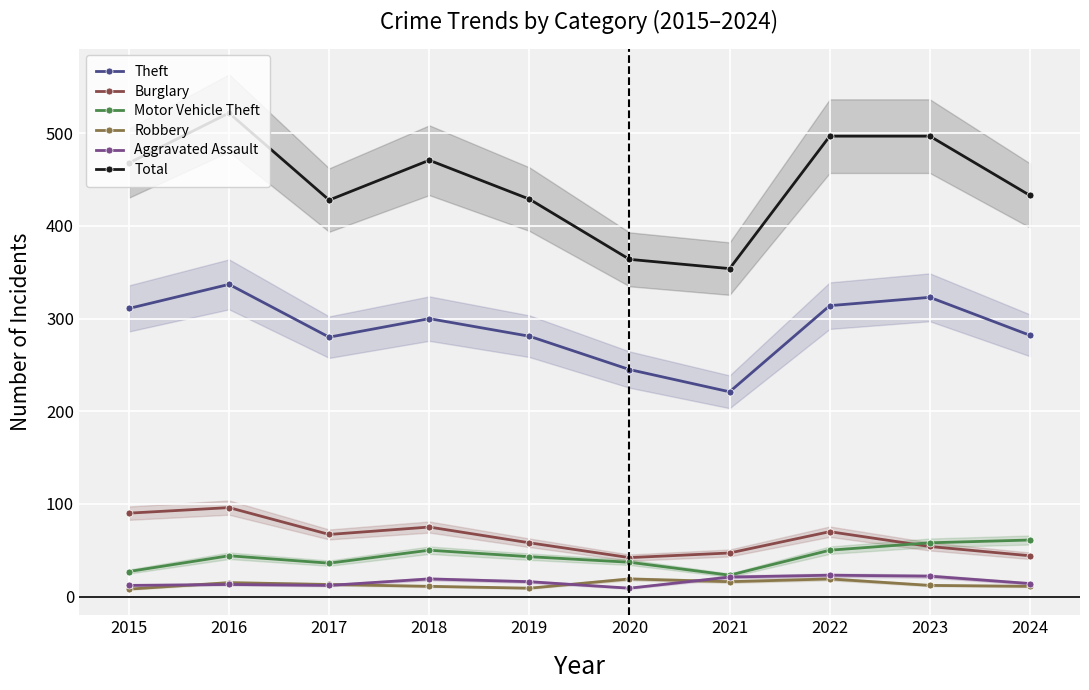

What value does the Aggravated Assault series have at 2017, to the nearest 5?

10